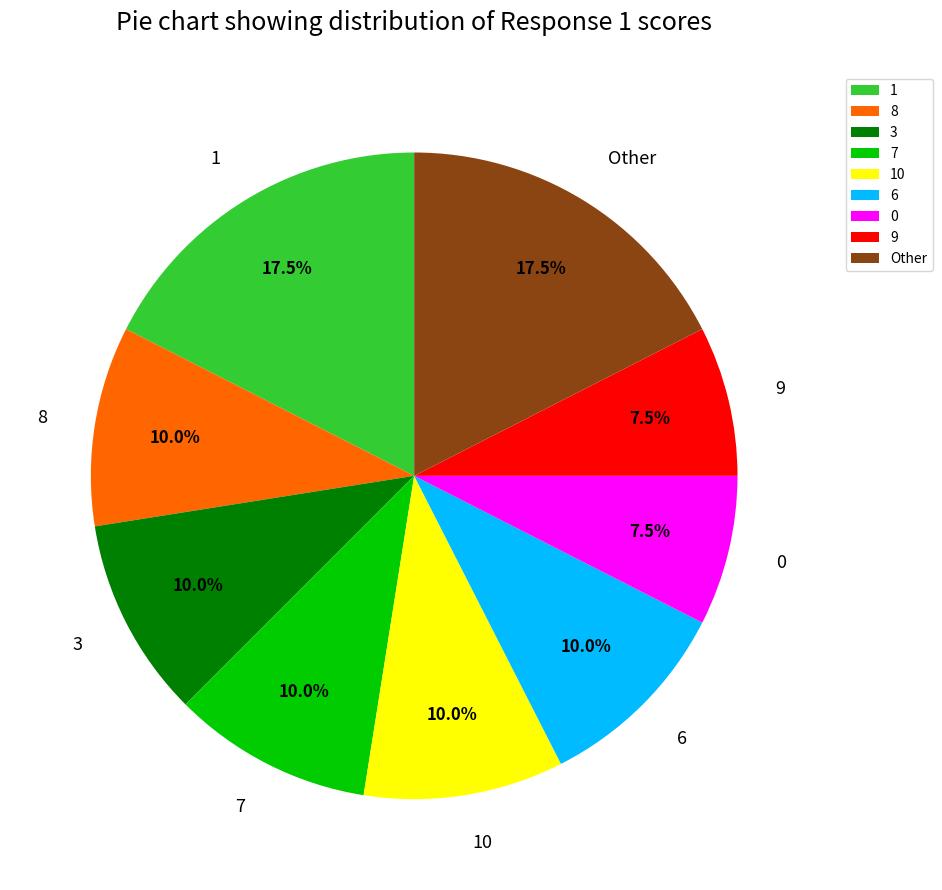

What portion of the pie excludes 7?

90.0%